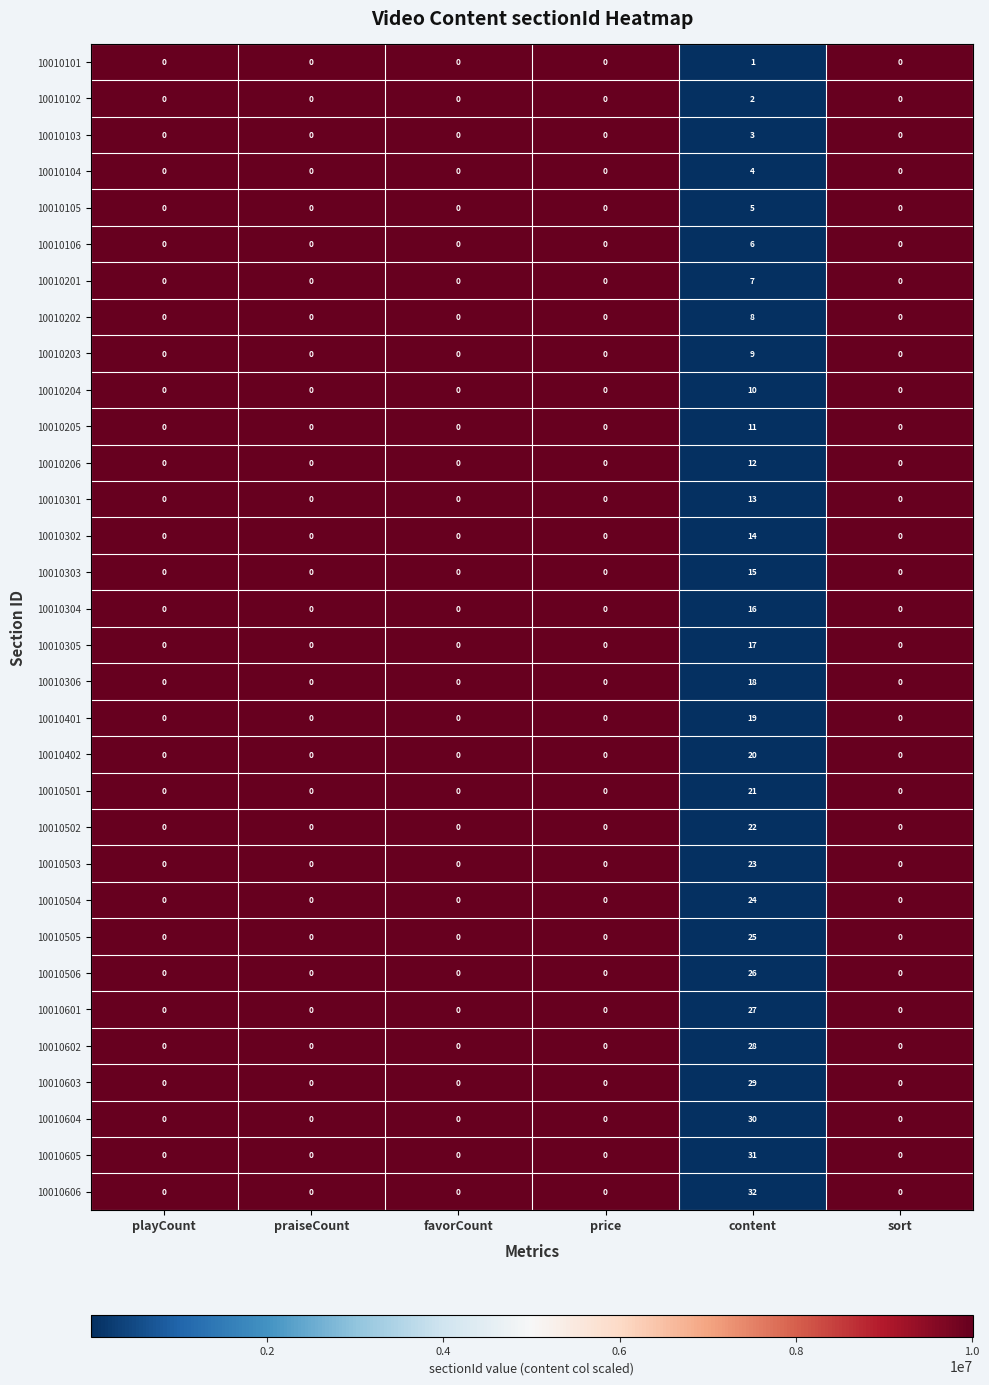

Rank the series by their maximum value, from lowest to highest.

10010101, 10010102, 10010103, 10010104, 10010105, 10010106, 10010201, 10010202, 10010203, 10010204, 10010205, 10010206, 10010301, 10010302, 10010303, 10010304, 10010305, 10010306, 10010401, 10010402, 10010501, 10010502, 10010503, 10010504, 10010505, 10010506, 10010601, 10010602, 10010603, 10010604, 10010605, 10010606